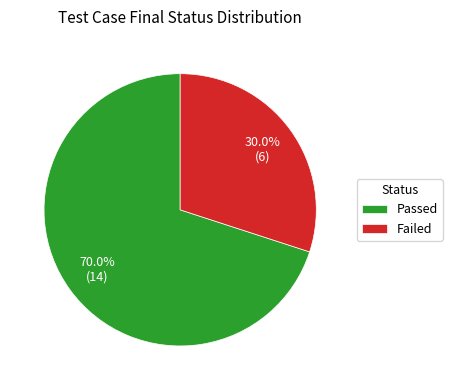

True or false: Passed accounts for 76% of the total.

False